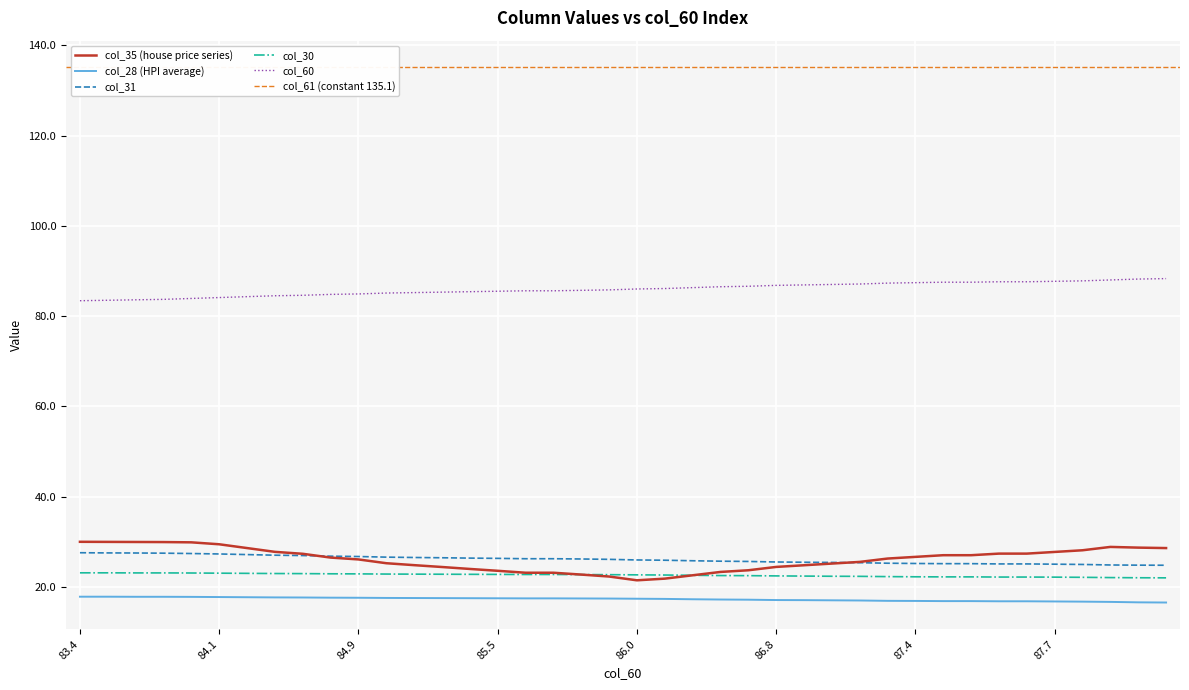

True or false: col_28 and col_35 cross at least once.

False